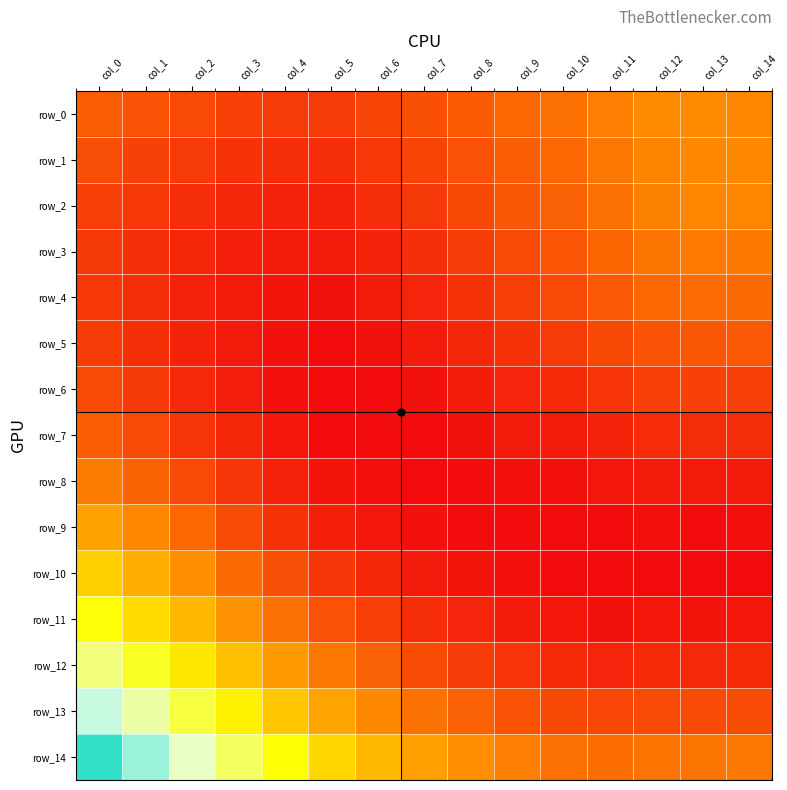

What is the difference between the highest and lowest values at col_8?

0.1